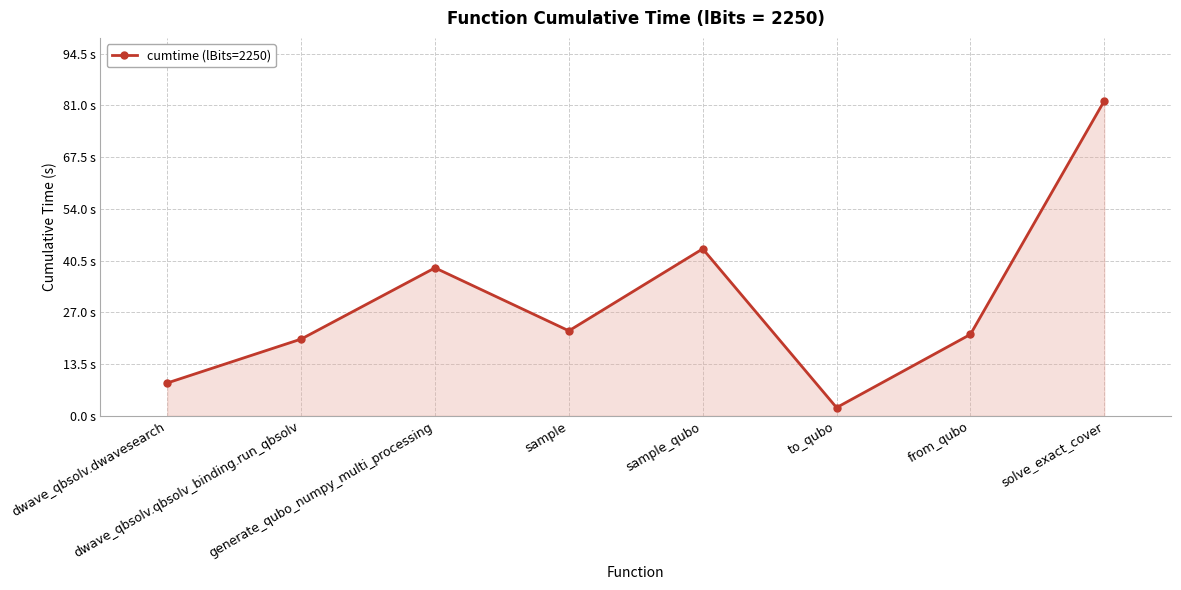

Does the chart have visible grid lines?

Yes